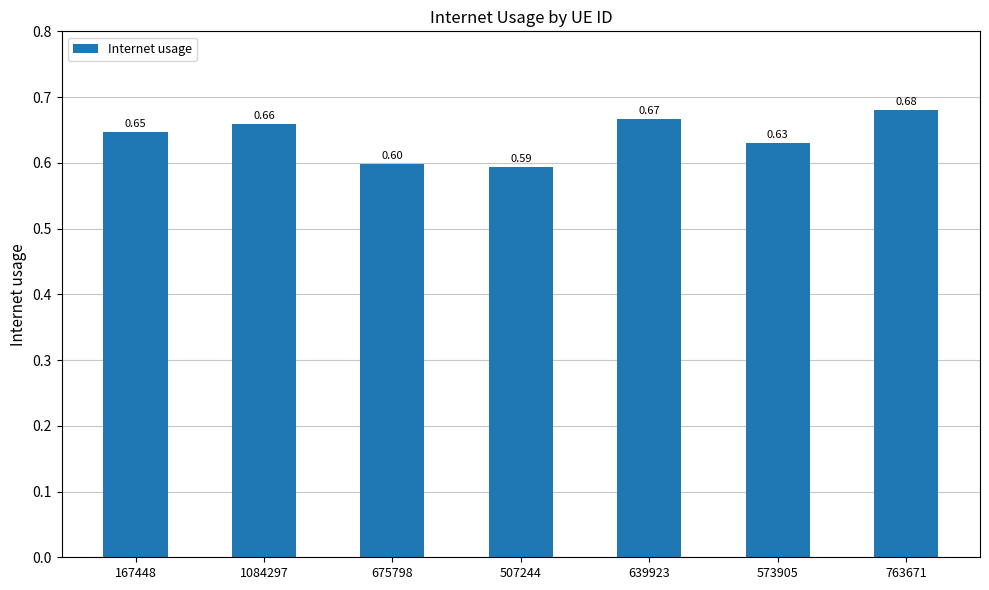

Which category has the lowest value across all series?

507244